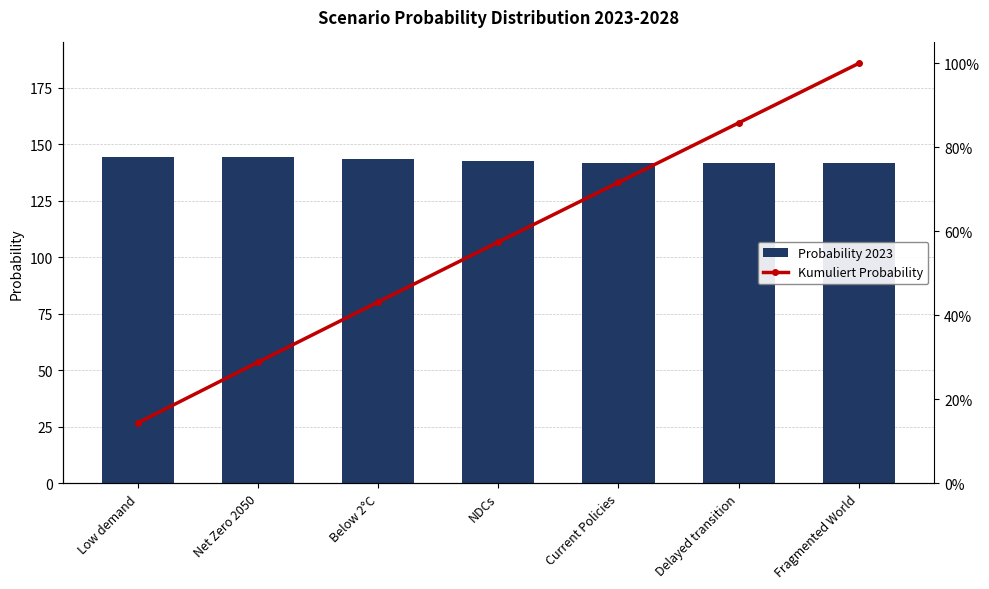

Rank the series by their average value, from highest to lowest.

Kumuliert Probability, Probability 2023